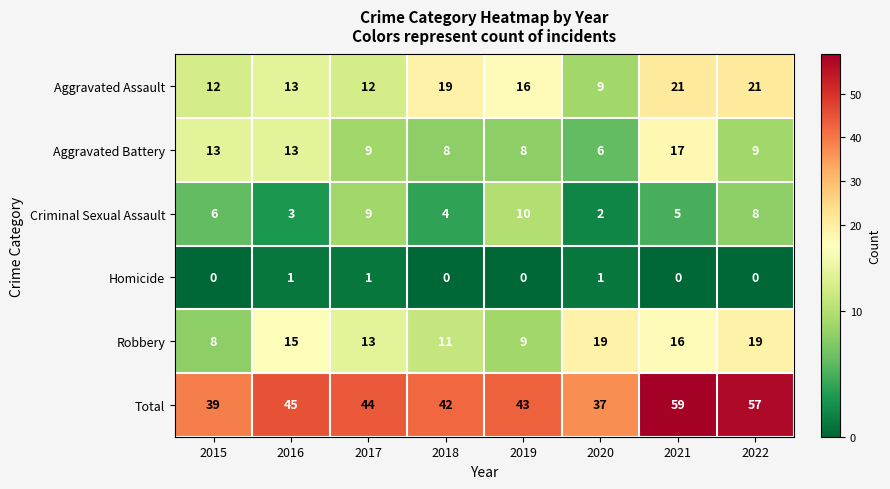

At which label is Total closest to 48?

2016